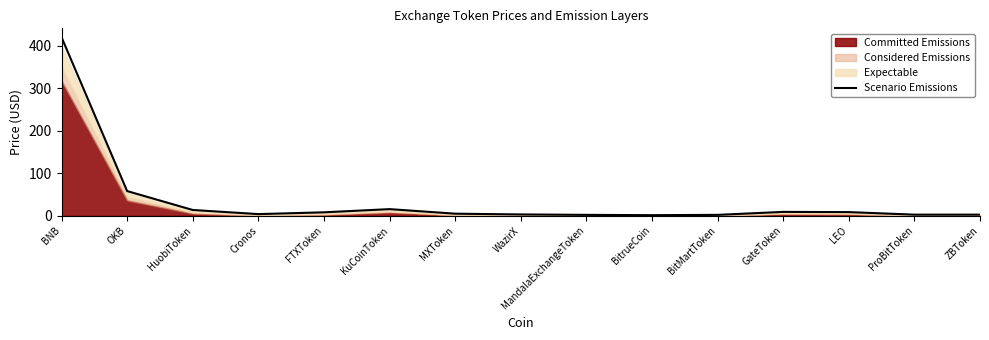

The value at BitMartToken is 3.4. True or false?

False